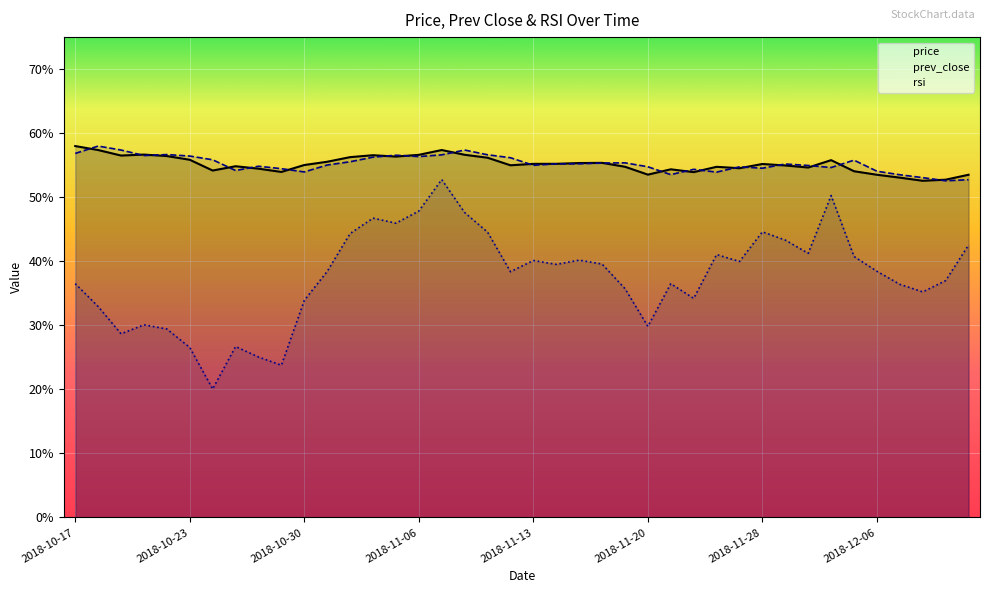

At which category does price reach its first local peak?

2018-10-19